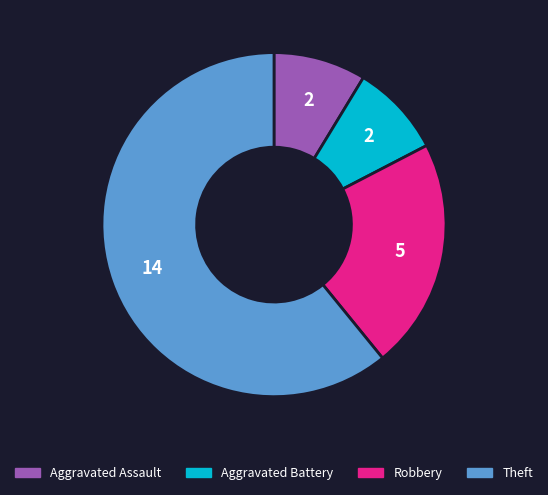

Is there a majority slice in this chart?

Yes